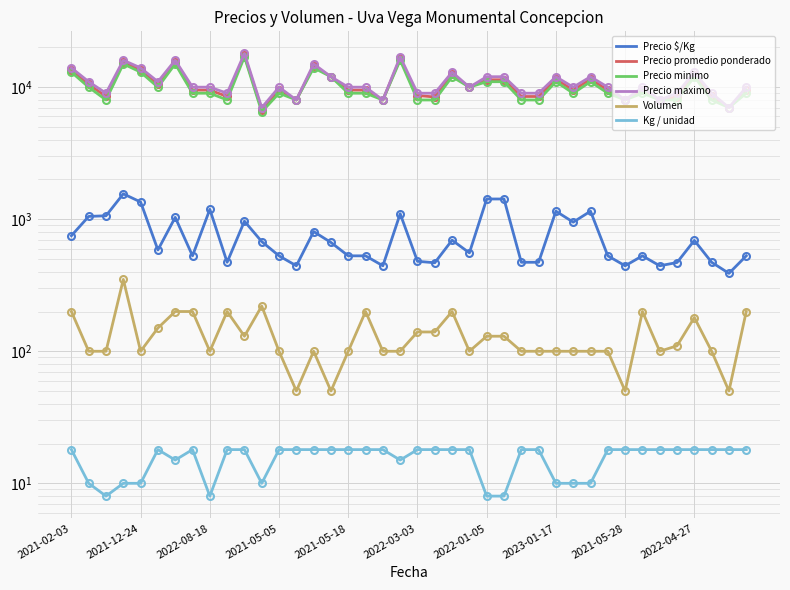

What is the value of the Volumen point at the 26th from the left?

130